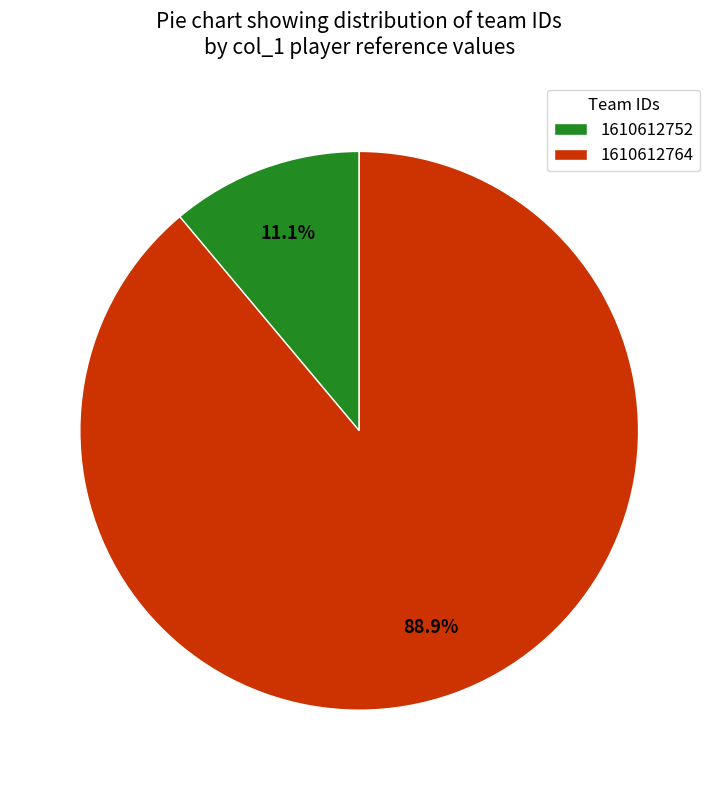

Which slice is the smallest?

1610612752